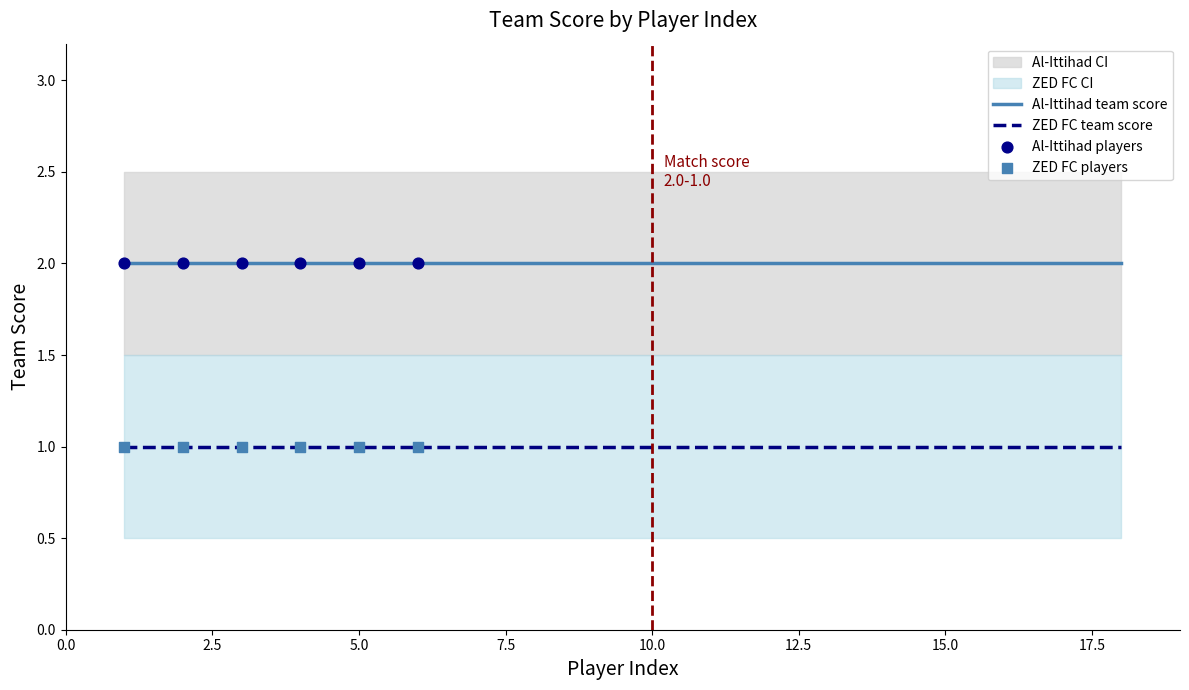

Is the value of Al-Ittihad team score at 7 greater than the value of ZED FC team score at 12?

Yes